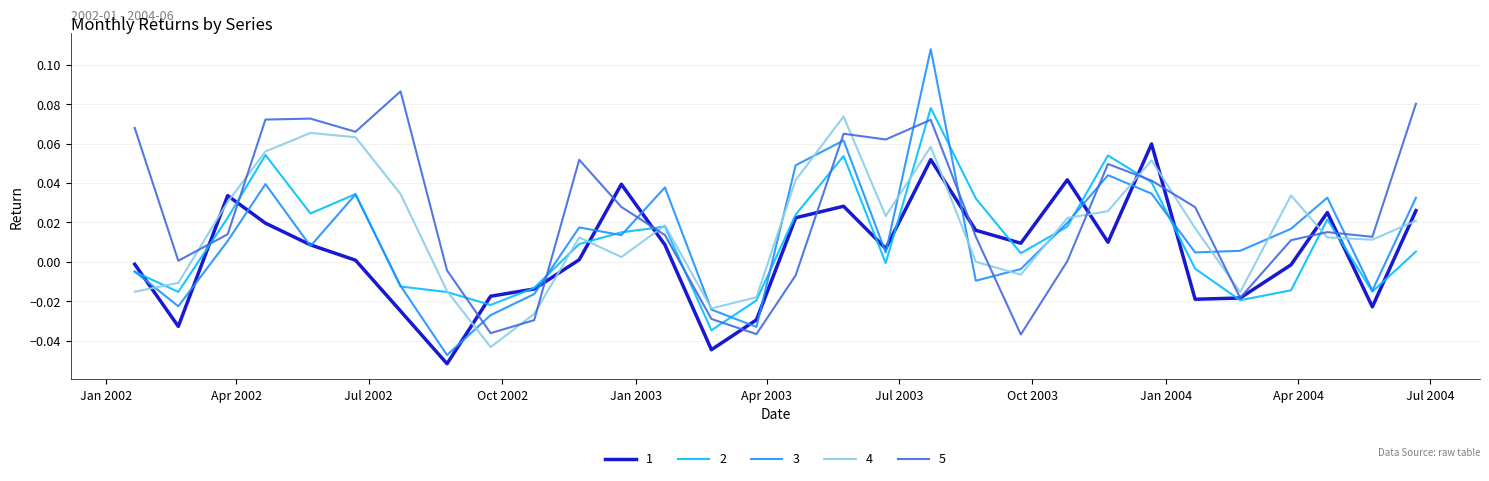

Which series has the largest total across all categories?

5